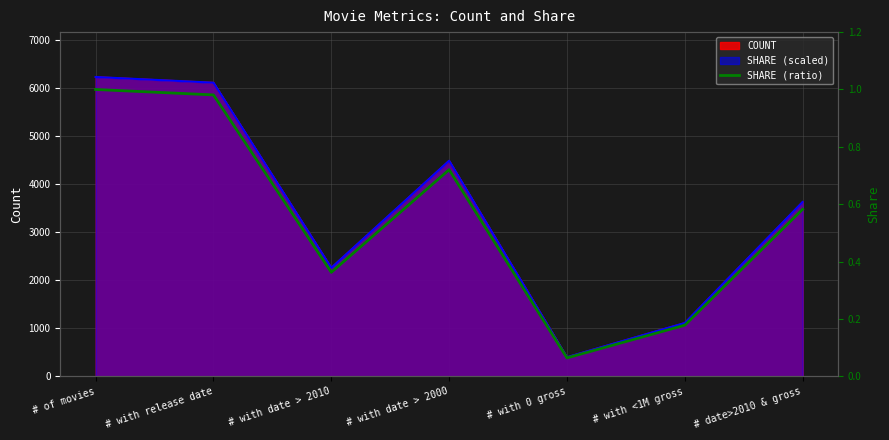

Where is the first local maximum?

# with date > 2000